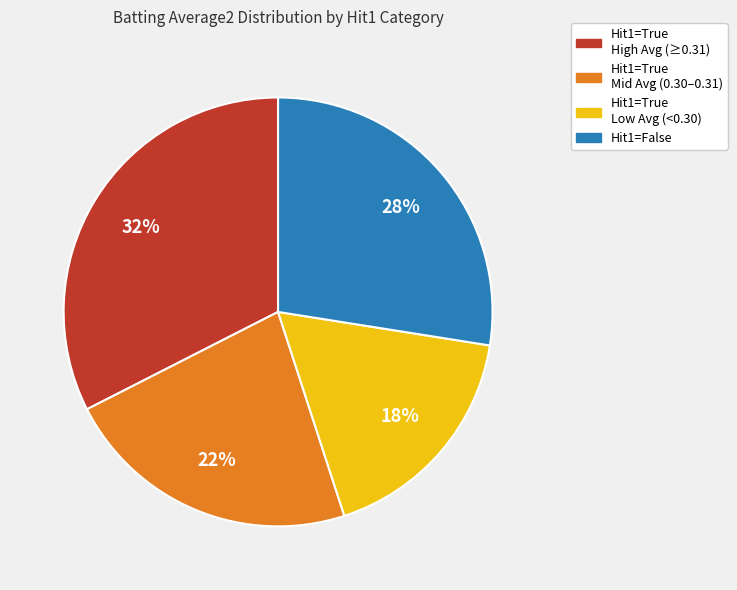

Is there any slice that represents more than half of the pie?

No